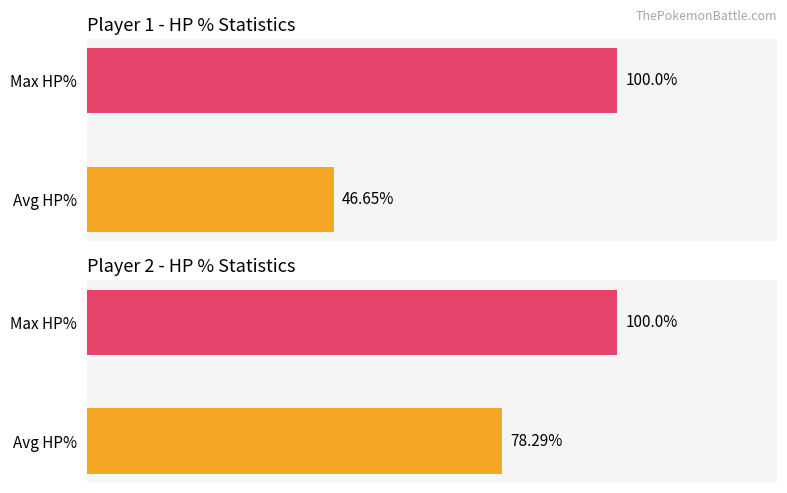

What is the difference between the maximum and minimum values in the Player 2 series?

21.7